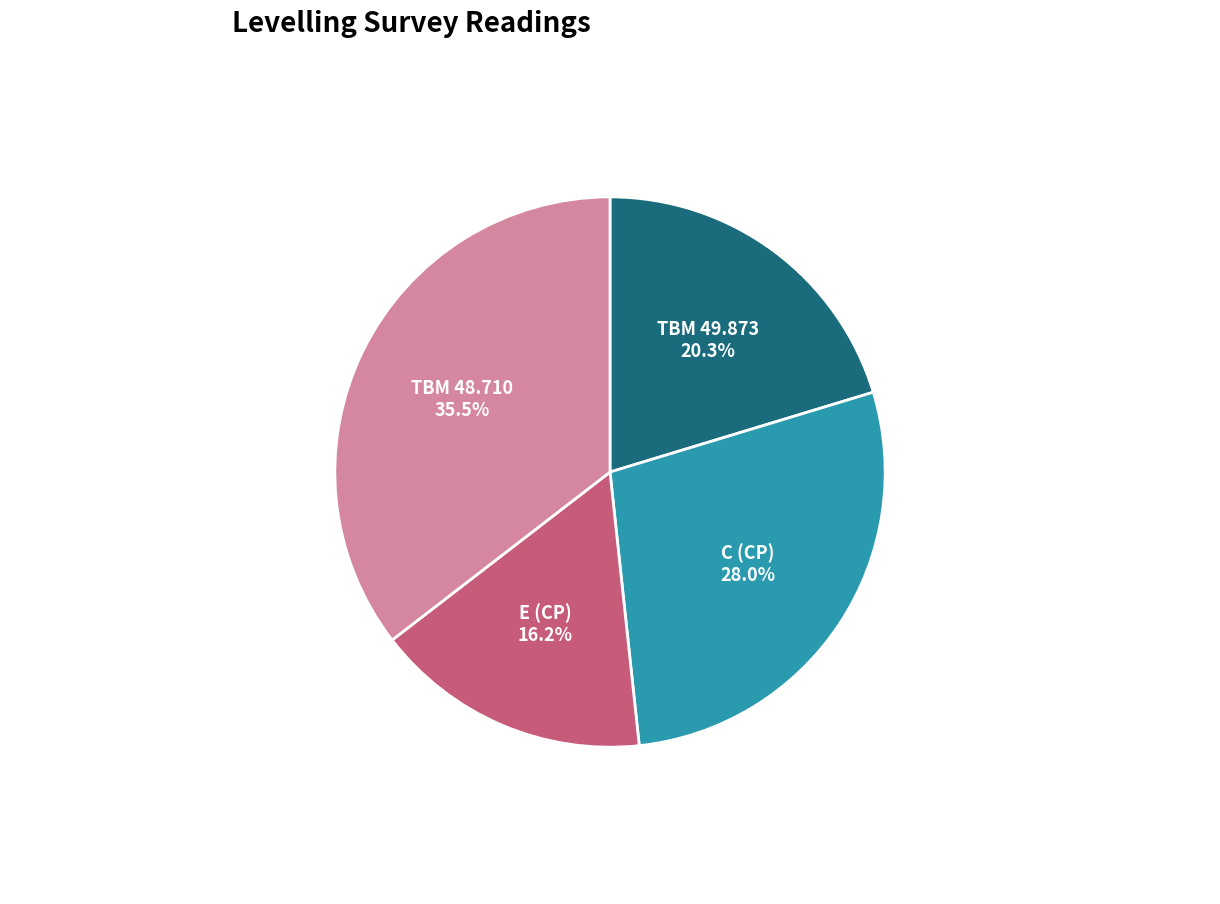

Combined, do TBM 49.873 and E (CP) account for over 50%?

No